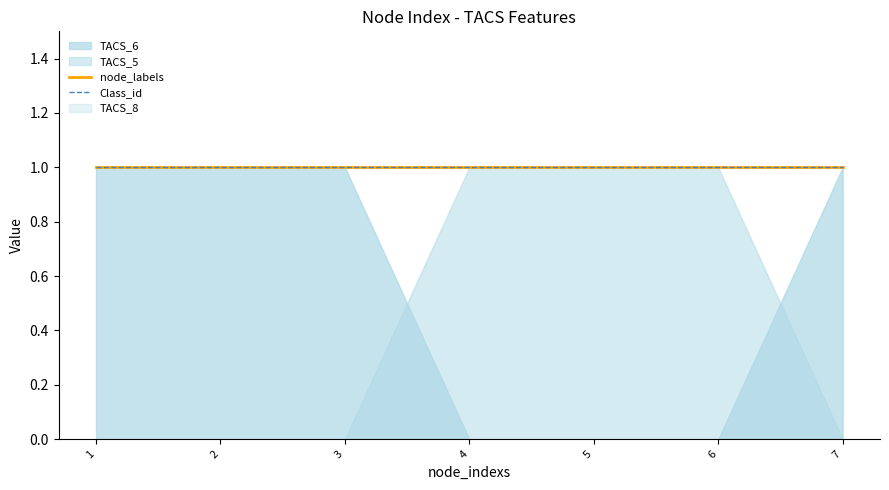

Which series has the largest range (max minus min)?

TACS_6